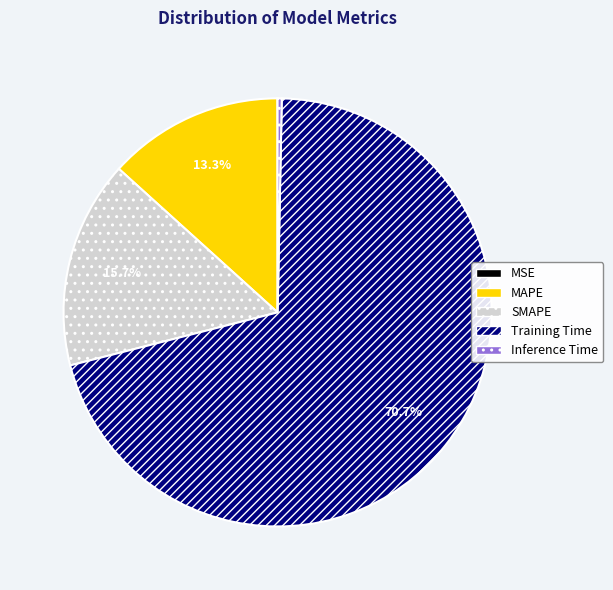

To the nearest percent, what is the difference between the Inference Time and Training Time slice percentages?

70%